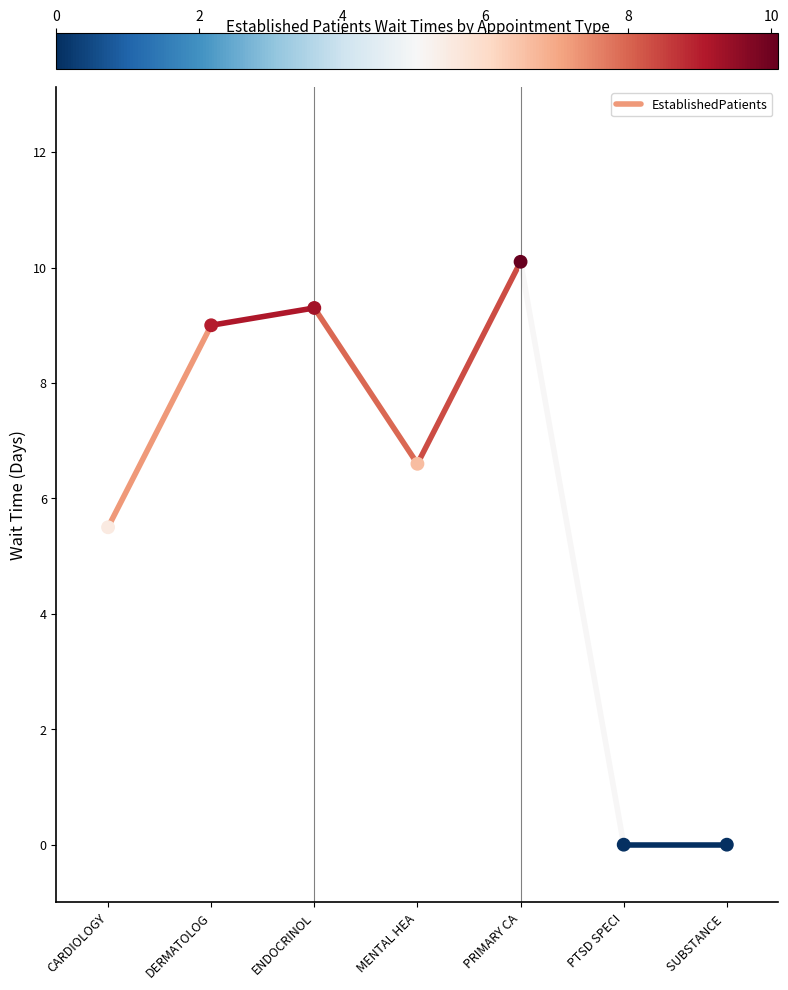

What Y value in the scatter plot is closest to 5?

5.5